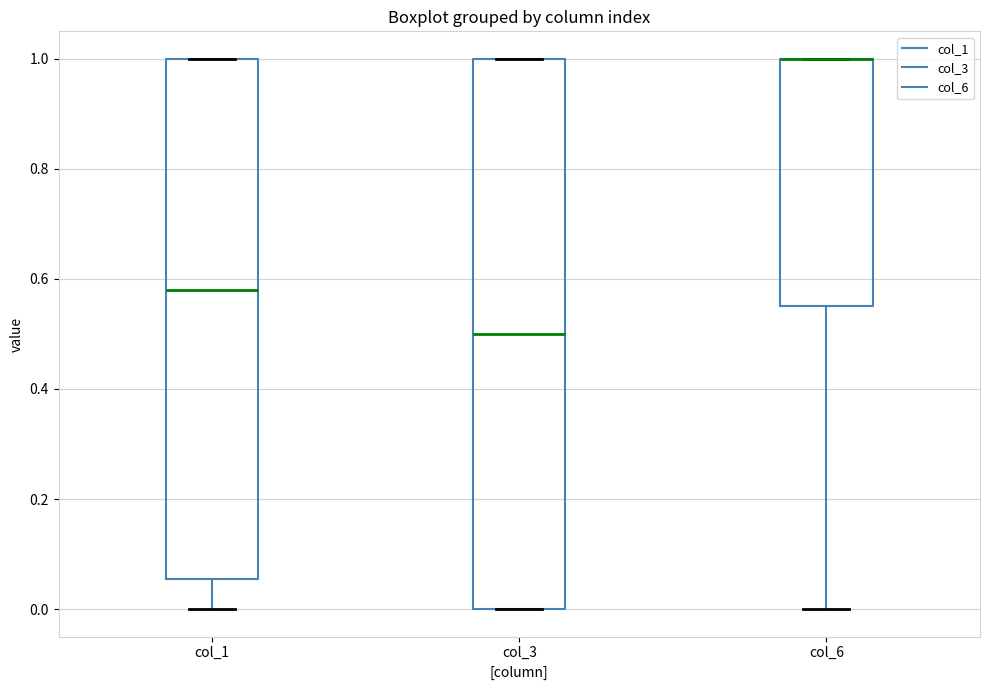

Which box is the tallest, from its lower edge to its upper edge?

col_3